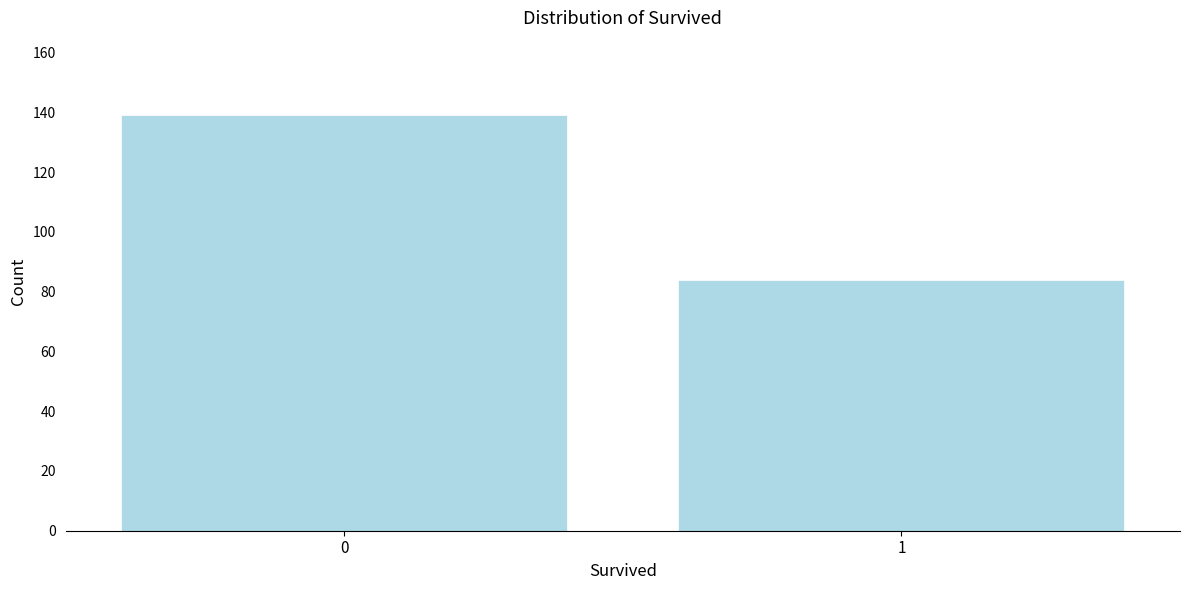

Reading right to left, extract all data points from this chart.

84	139